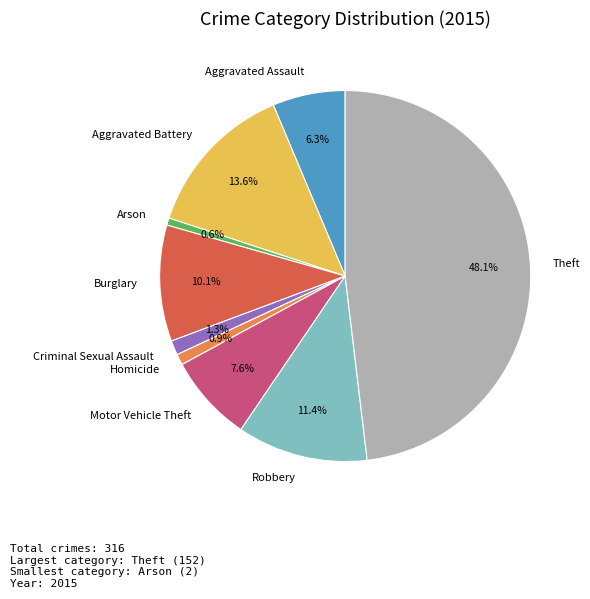

Does Aggravated Assault account for over 50% of the chart?

No